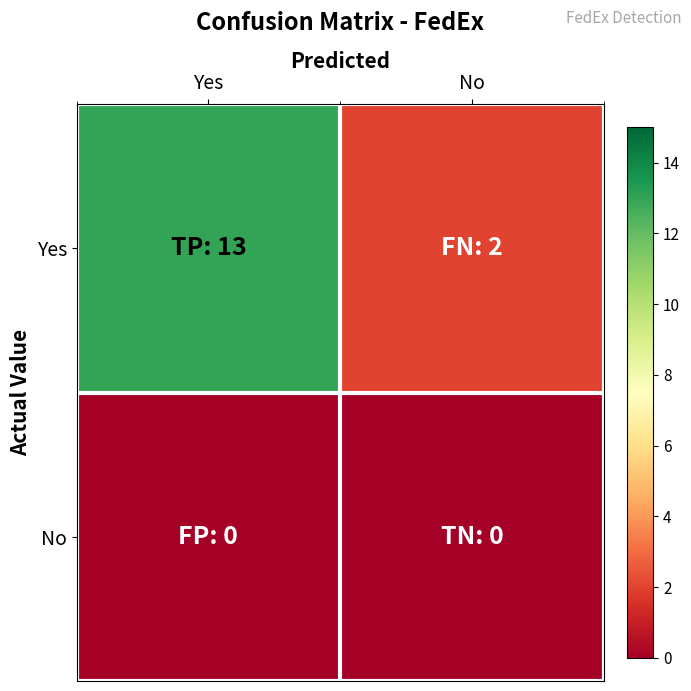

How many distinct data groups are displayed?

2